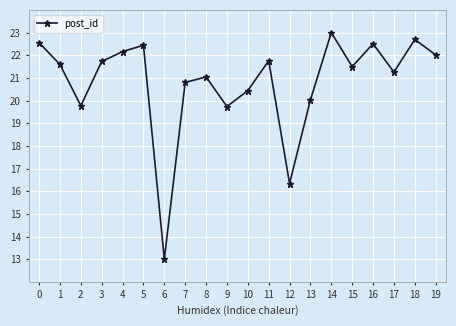

What is the sum of the values at 18 and 19?

44.7